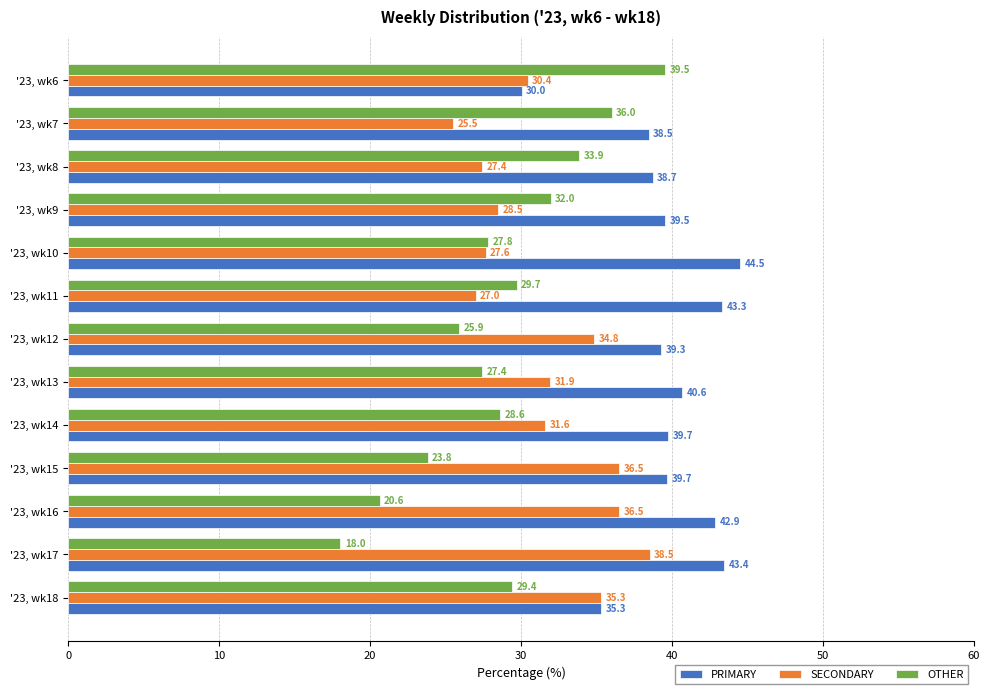

What are all the series names shown in the legend?

PRIMARY, SECONDARY, OTHER